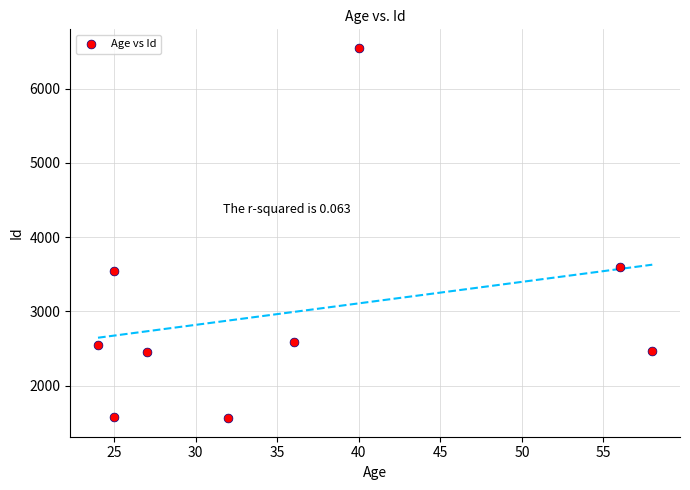

What is the average Y value?

2989